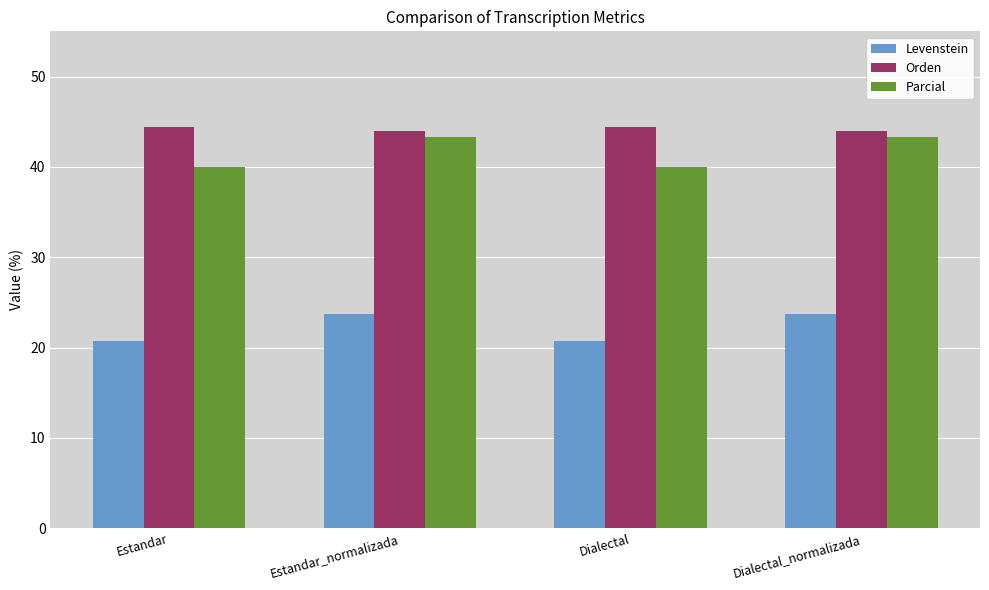

Are the bars grouped side by side (vs. stacked)?

Yes